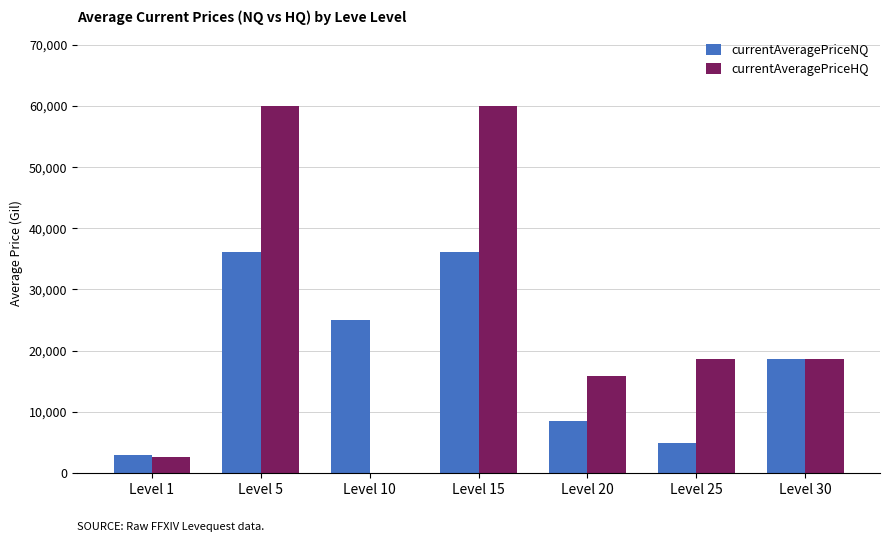

Reading right to left, list all the values displayed in this chart.

currentAveragePriceNQ: 18600.0	4941.3	8398.0	36127.9	25013.0	36127.9	2966.5
currentAveragePriceHQ: 18600.0	18600.0	15789.0	60008.0	0.0	60008.0	2500.0